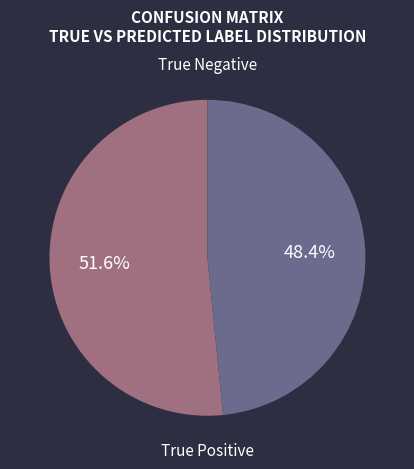

How many segments does this pie chart have?

2